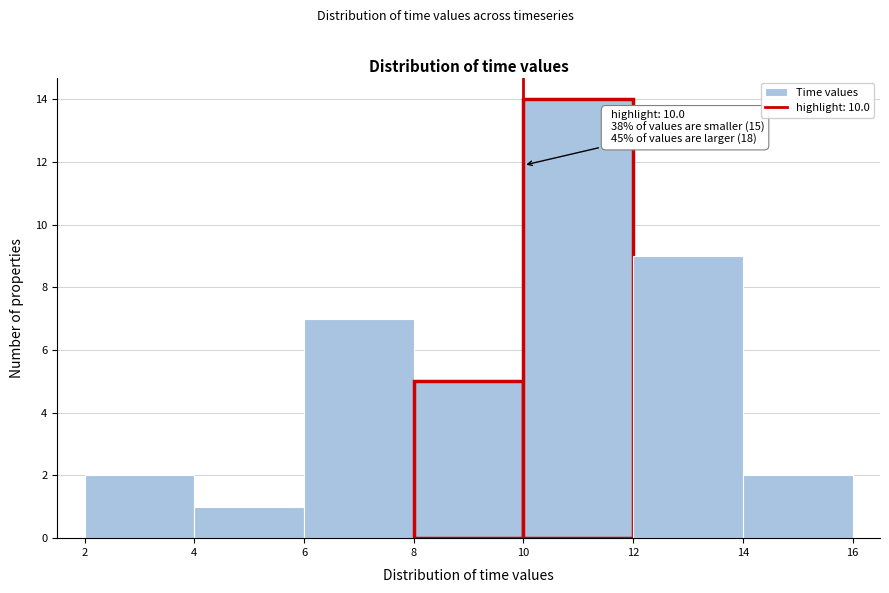

Which range on the x-axis has the tallest bar?

10 to 12